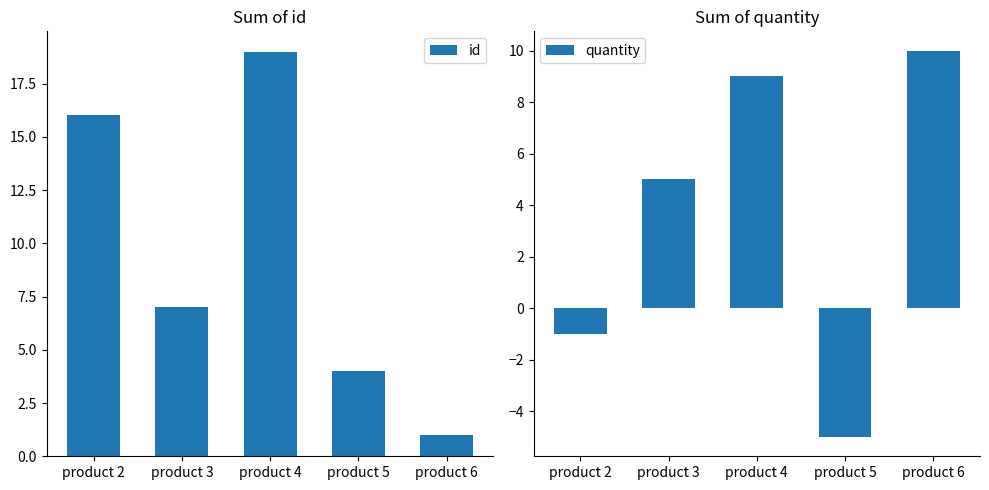

What are all the series names shown in the legend?

id, quantity